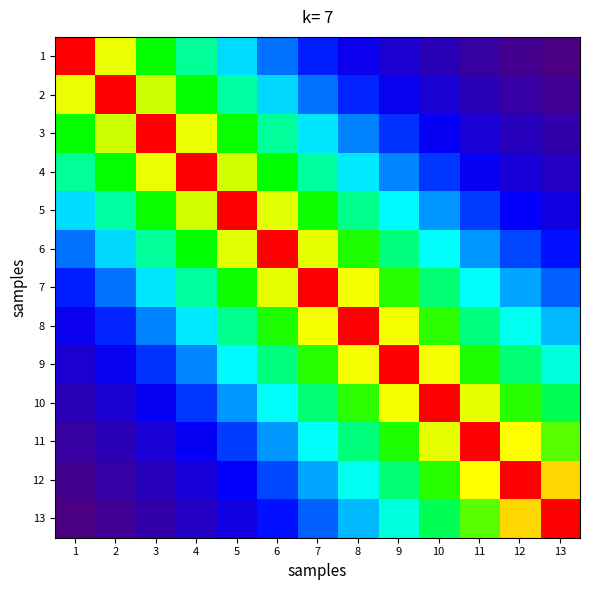

Between 3 and 4, which is larger?

3